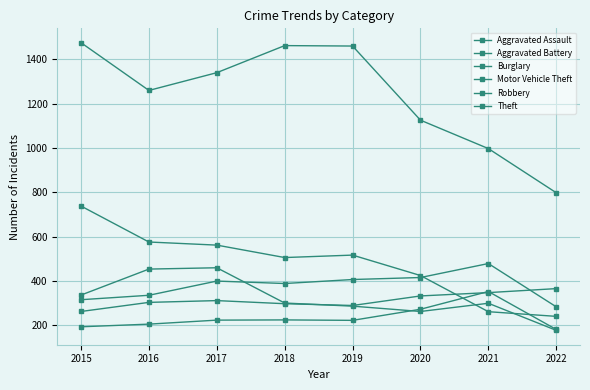

Is it true that Motor Vehicle Theft equals 333 at 2020?

True